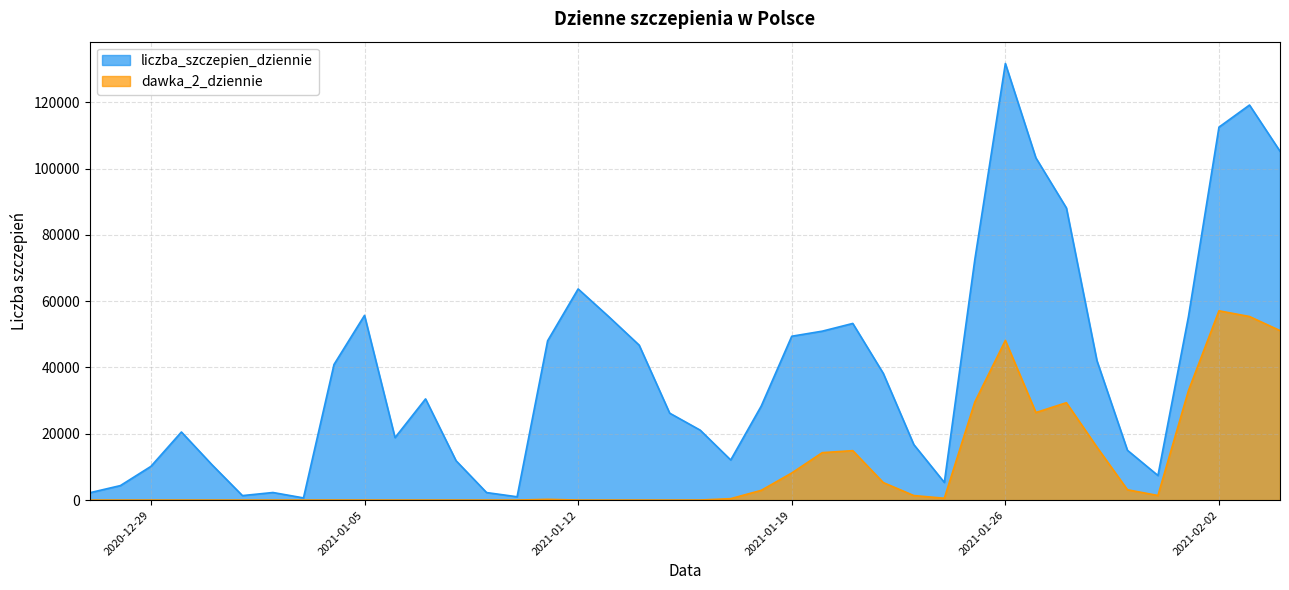

What position from the right is 2021-01-10?

26